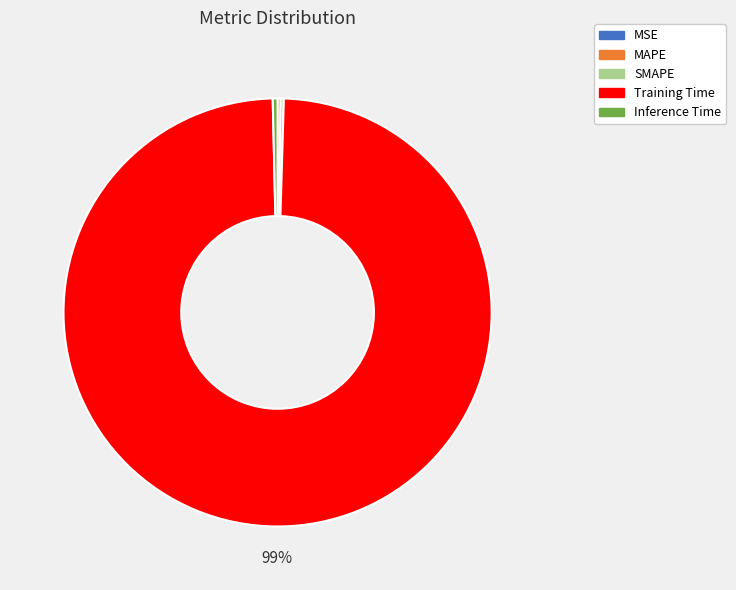

Is there a majority slice in this chart?

Yes